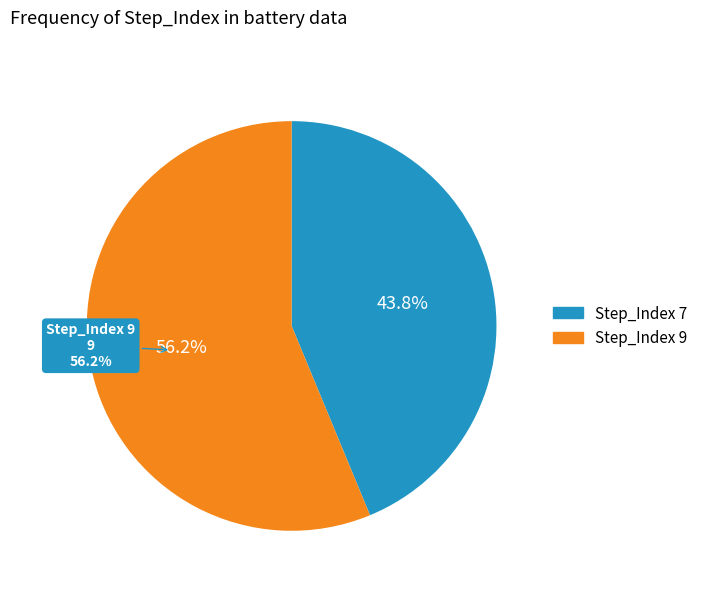

What percentage is the Step_Index 9 slice, to the nearest percent?

56%